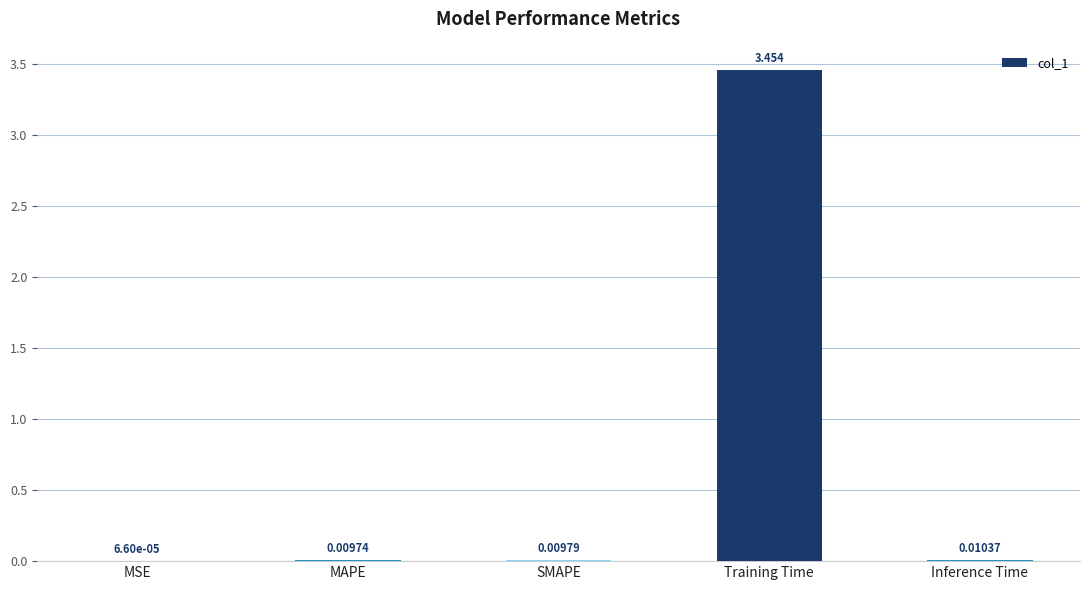

Which has a higher value, SMAPE or MSE?

SMAPE